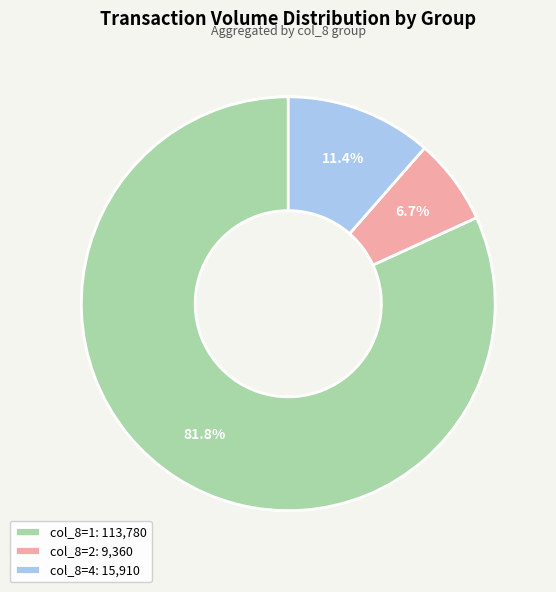

Which category has the smallest portion of the pie?

col_8=2: 9,360